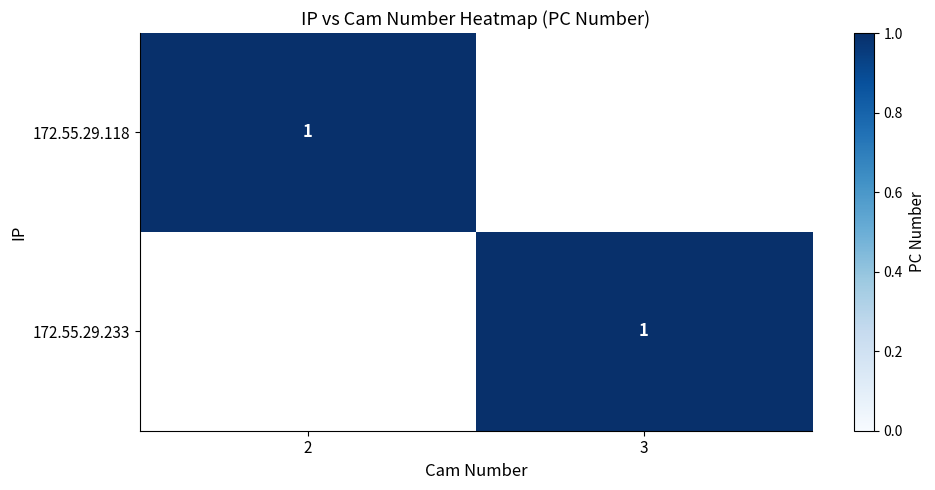

What is the spread (max minus min) of values at 2?

1